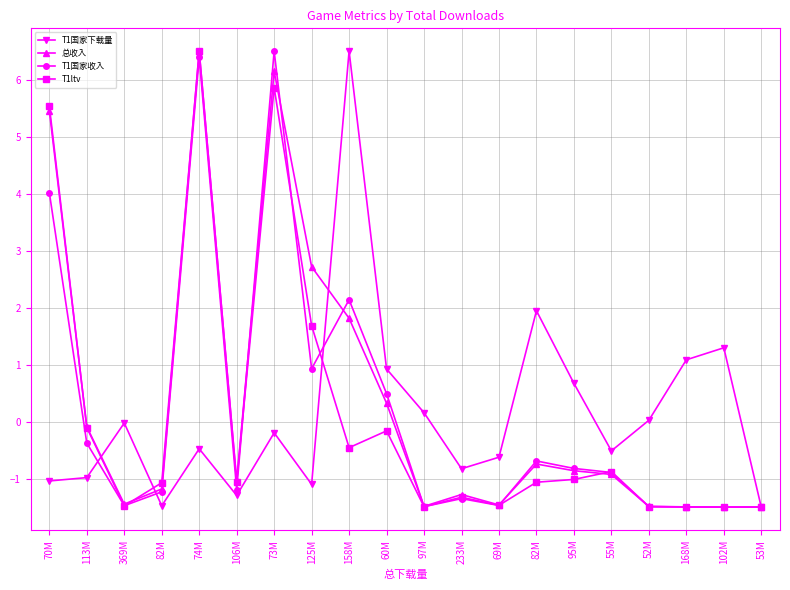

In T1国家下载量, how many points are higher than both neighbors (excluding endpoints)?

6